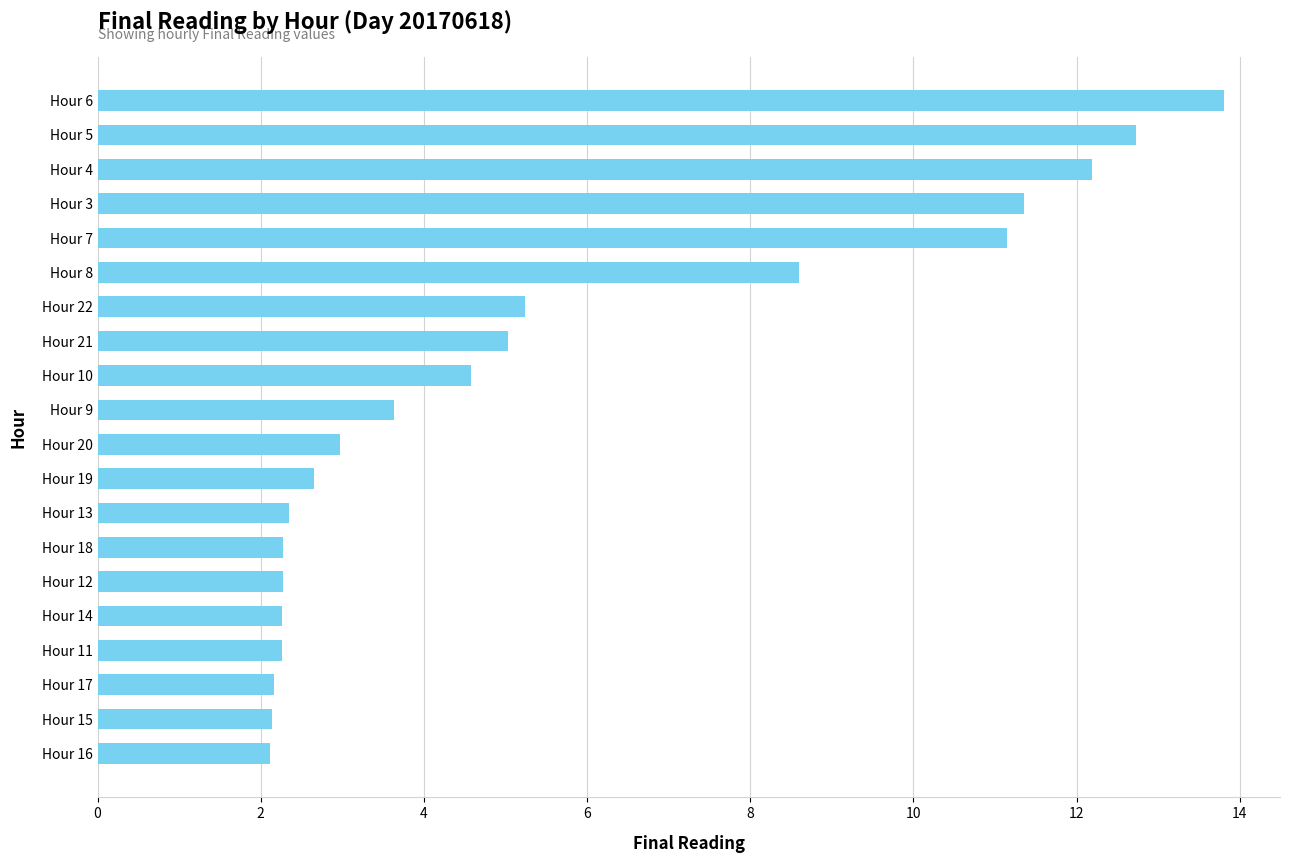

Which category has the highest value across all series?

Hour 6